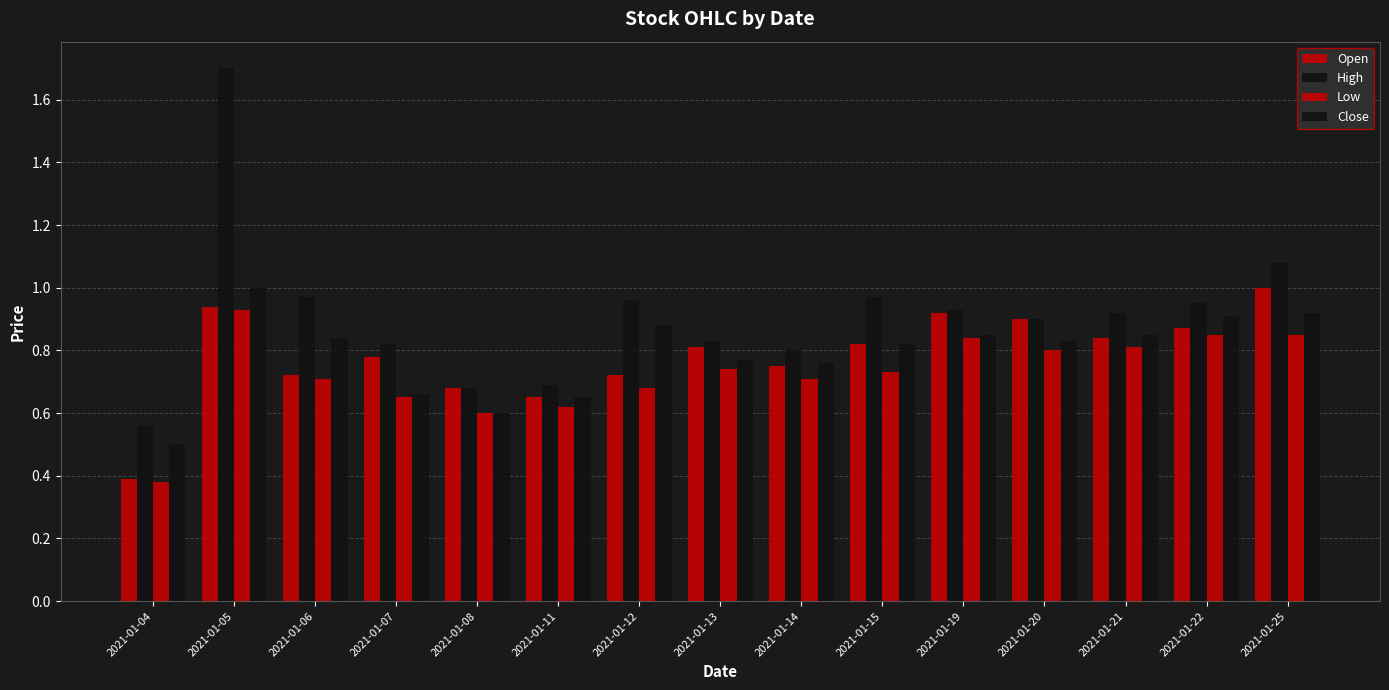

How many groups of bars are there?

15